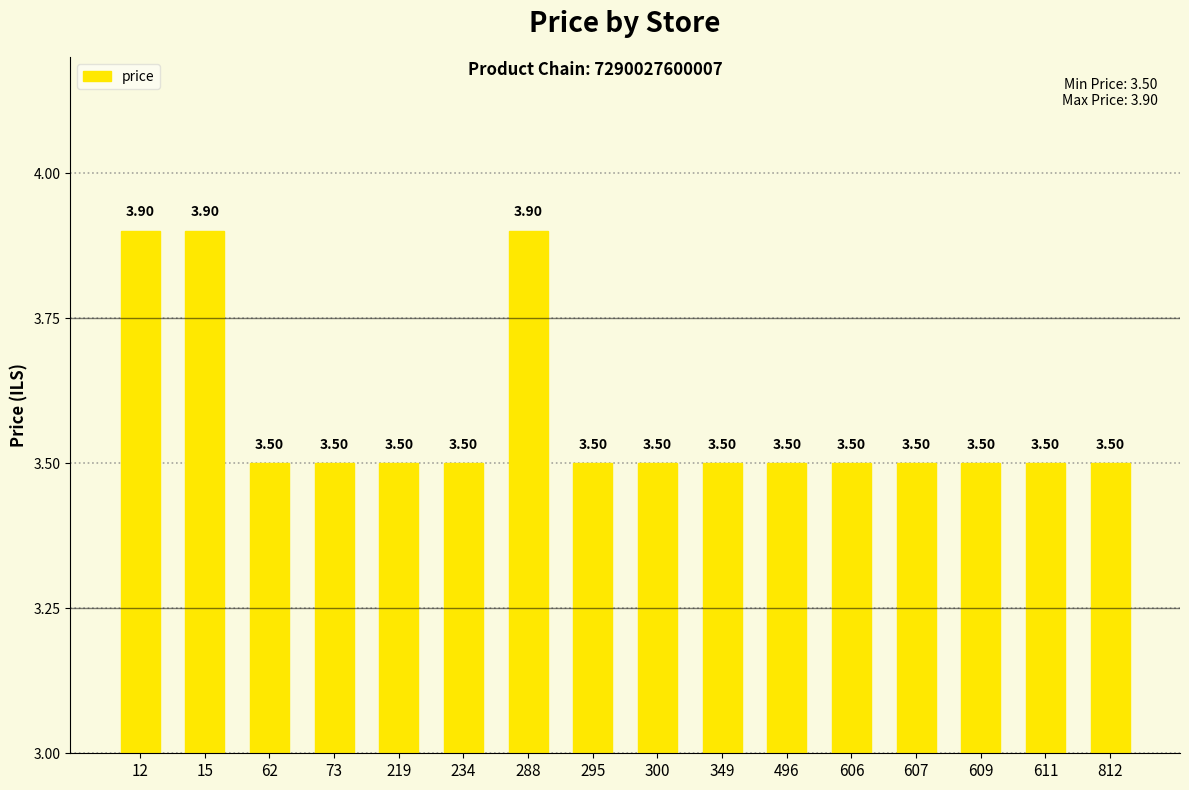

What value does the data have at 611?

3.5